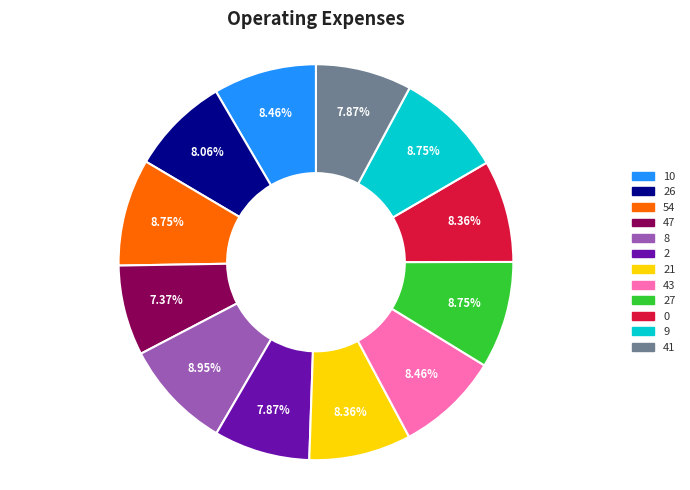

Is there any slice that represents more than half of the pie?

No